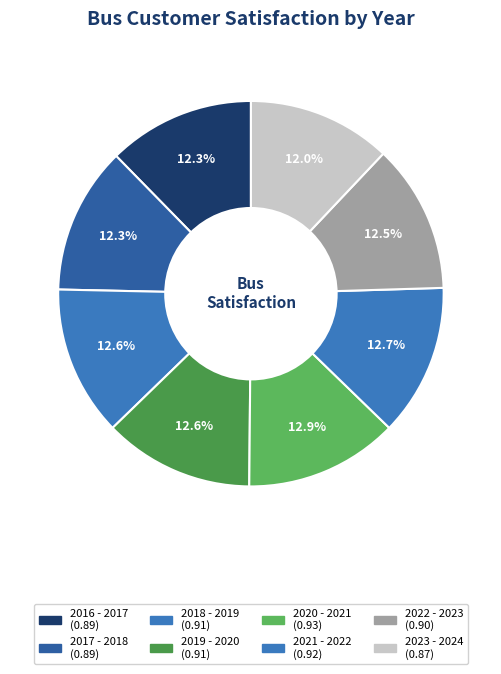

Is 2022 - 2023 the majority of the pie?

No